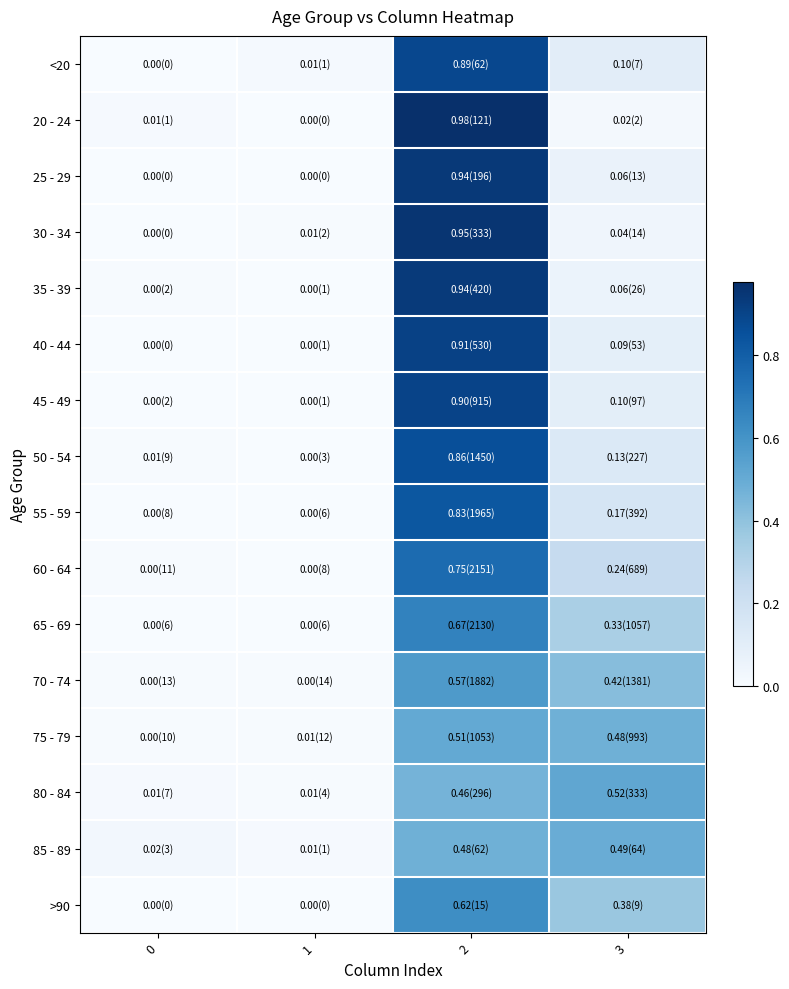

At which category is the sum across all series the highest?

2